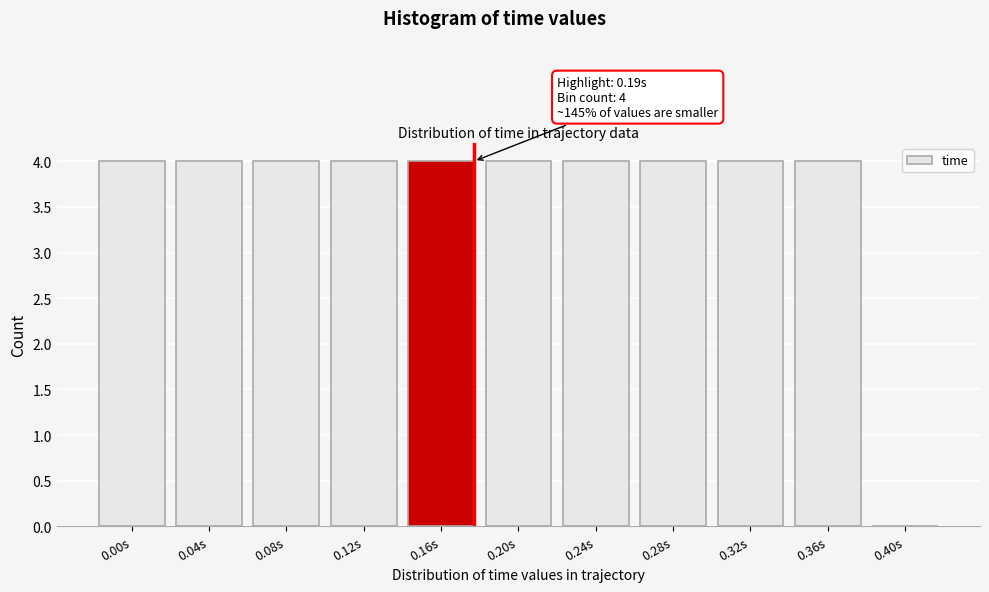

Reading left to right, list all the values displayed in this chart.

0.00s=4	0.04s=4	0.08s=4	0.12s=4	0.16s=4	0.20s=4	0.24s=4	0.28s=4	0.32s=4	0.36s=4	0.40s=0